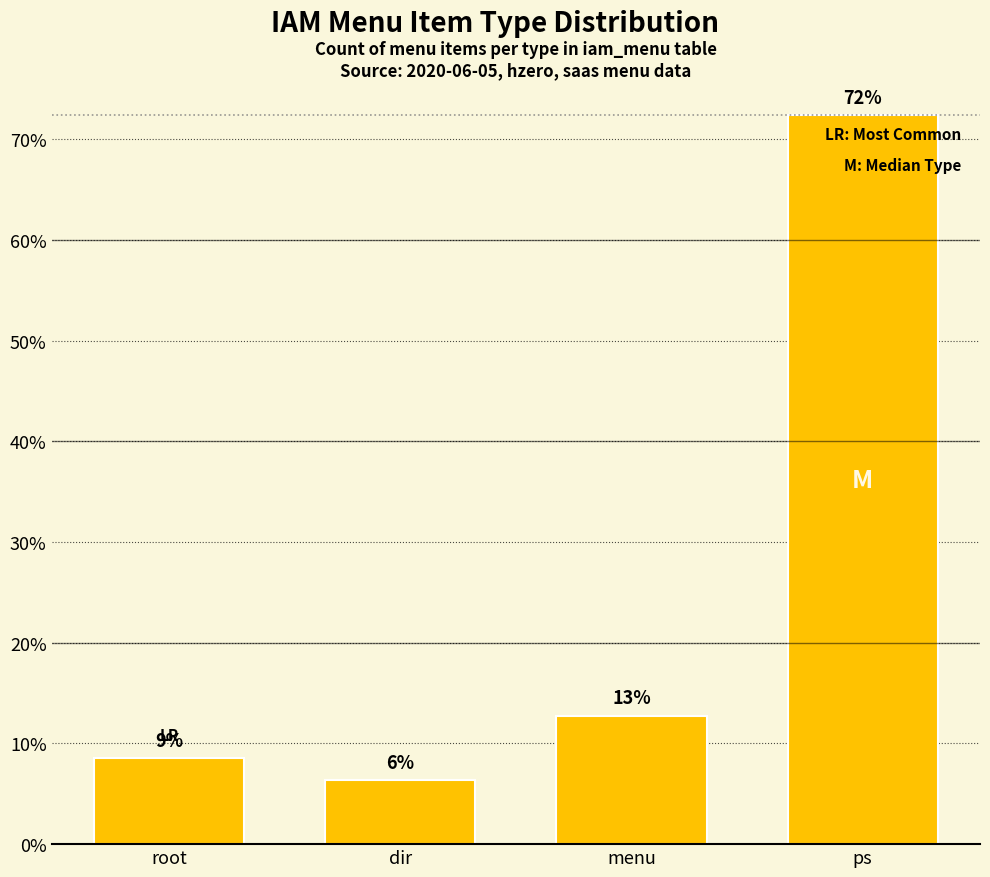

What is the value of the 4th bar from the left?

72.3